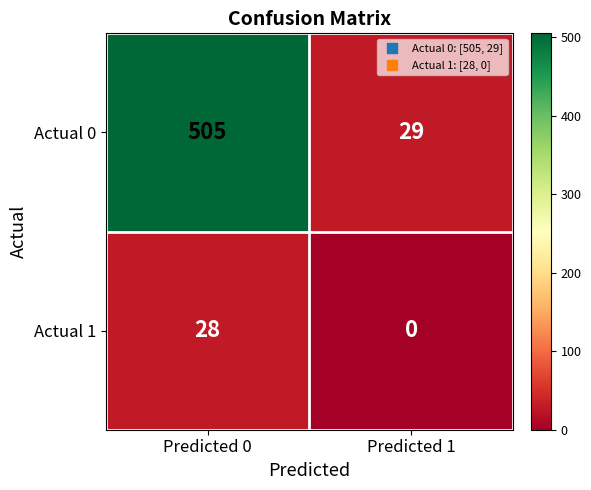

Rank the series at Predicted 0 from lowest to highest value.

Actual 1, Actual 0